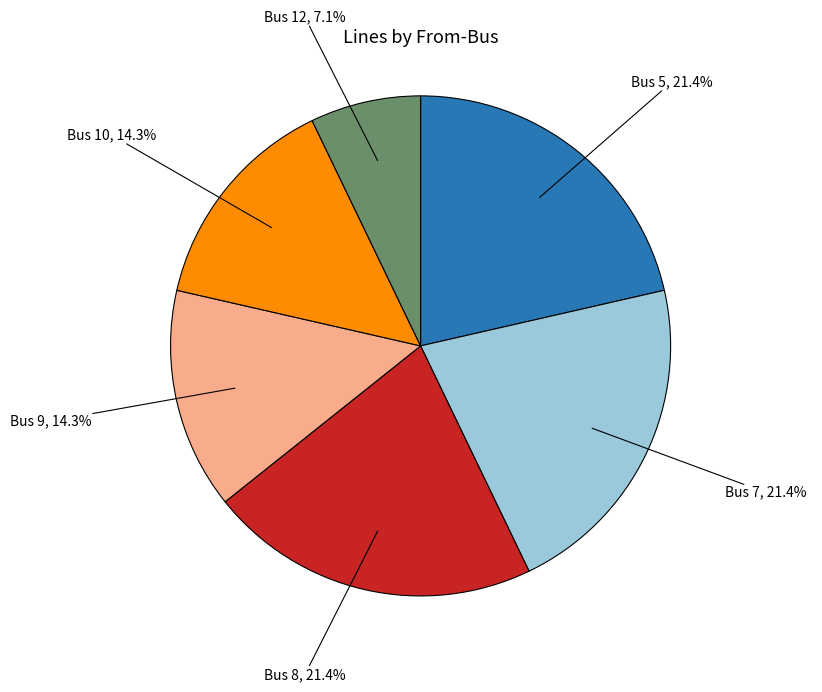

Count the number of slices in the pie.

6